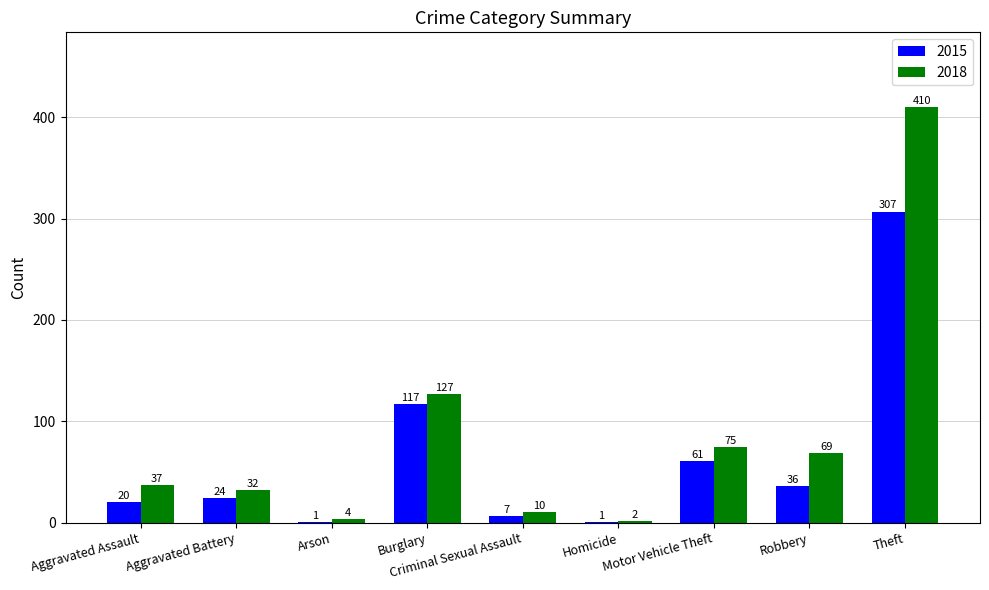

Reading left to right, what are all the values shown in this chart?

2015: 20	24	1	117	7	1	61	36	307
2018: 37	32	4	127	10	2	75	69	410